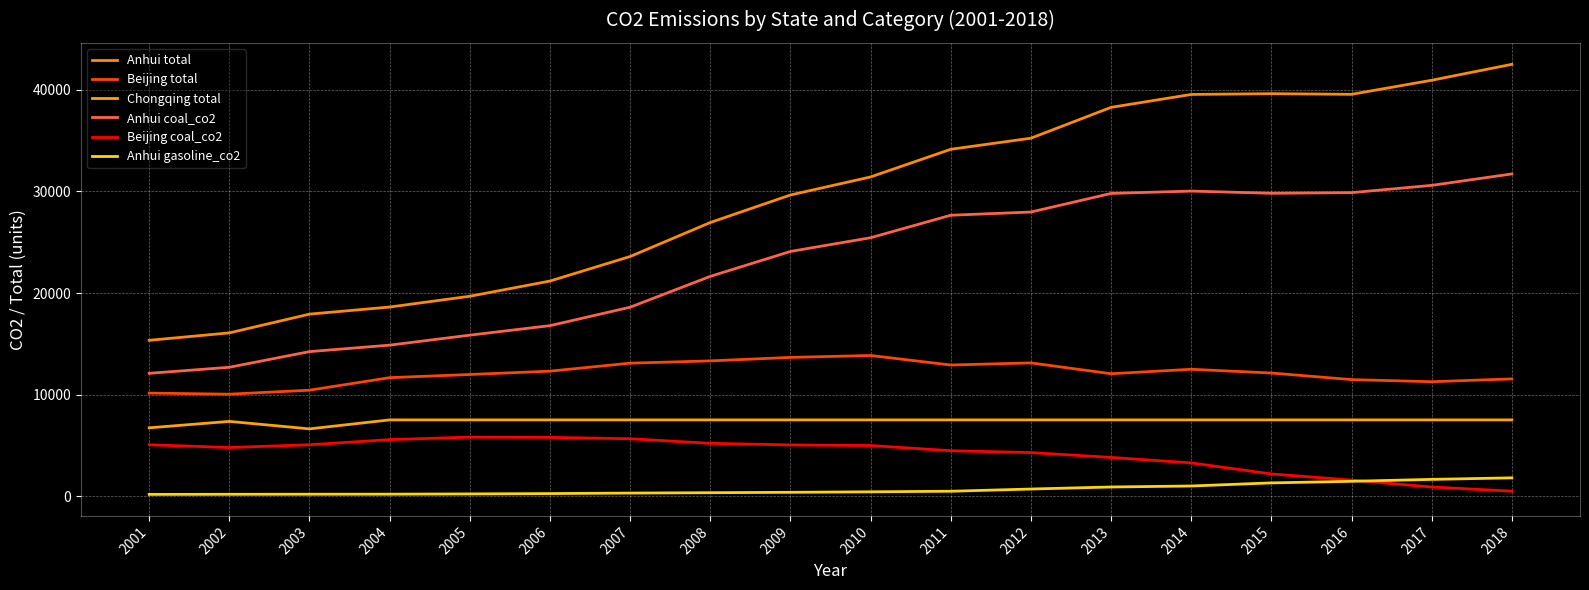

What is the lowest value of the Beijing total series?

10063.4